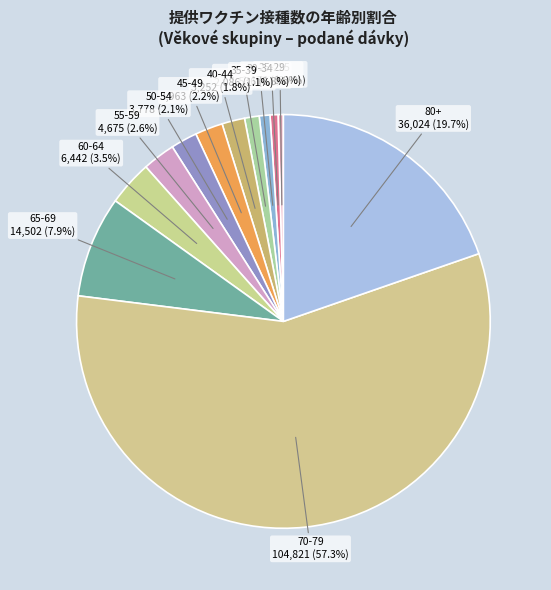

Combined, what portion of the pie is 60-64 and 25-29?

4.1%